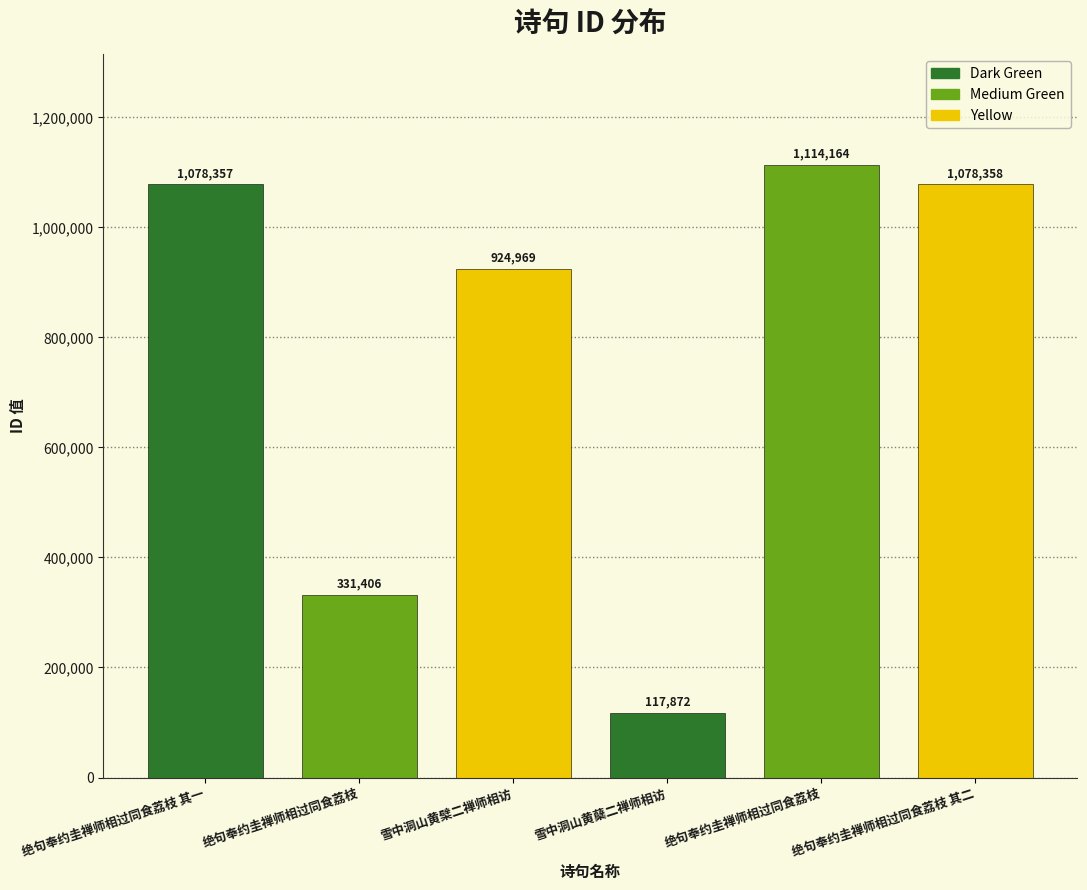

How many bars are there in total?

6